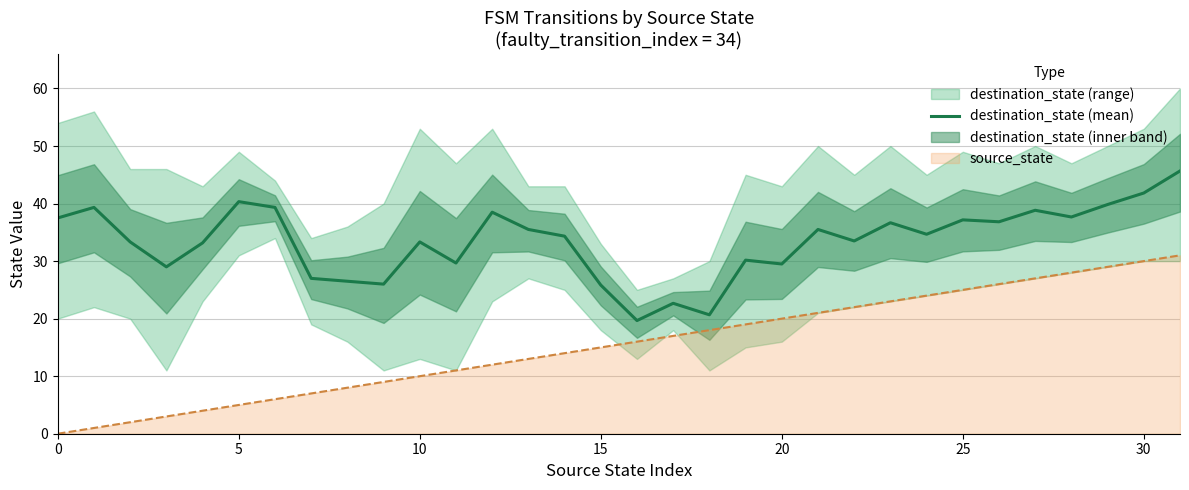

How many data points are less than 34?

15